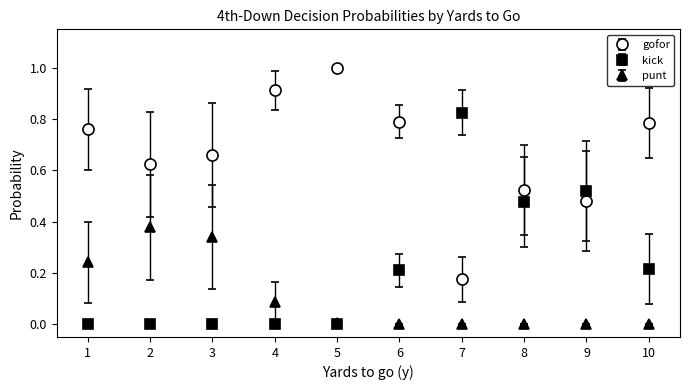

Rank the series by their average value, from highest to lowest.

gofor, kick, punt